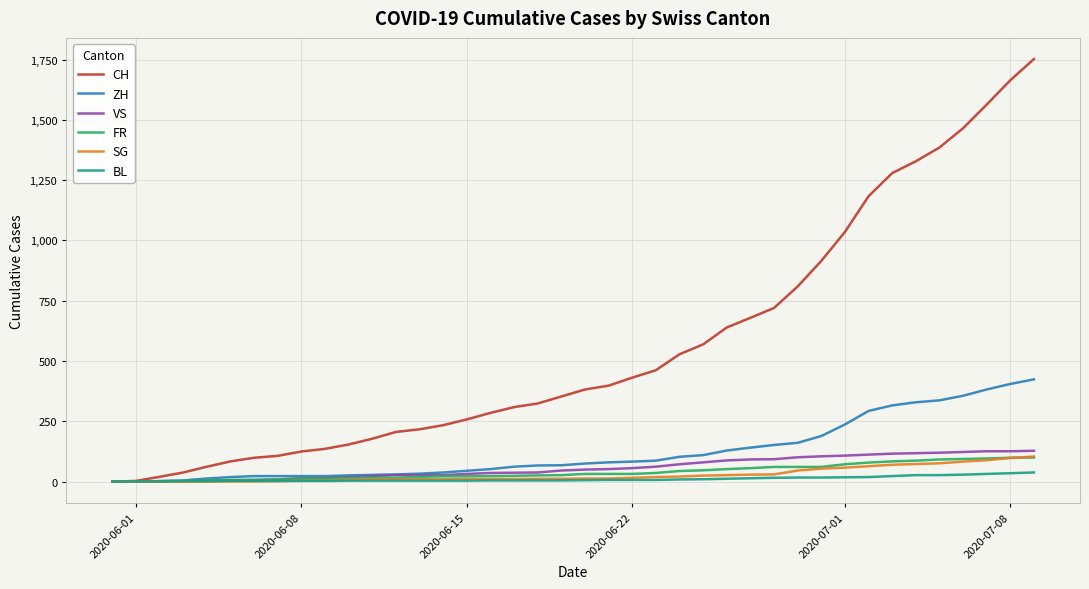

Which series has the largest total across all categories?

CH